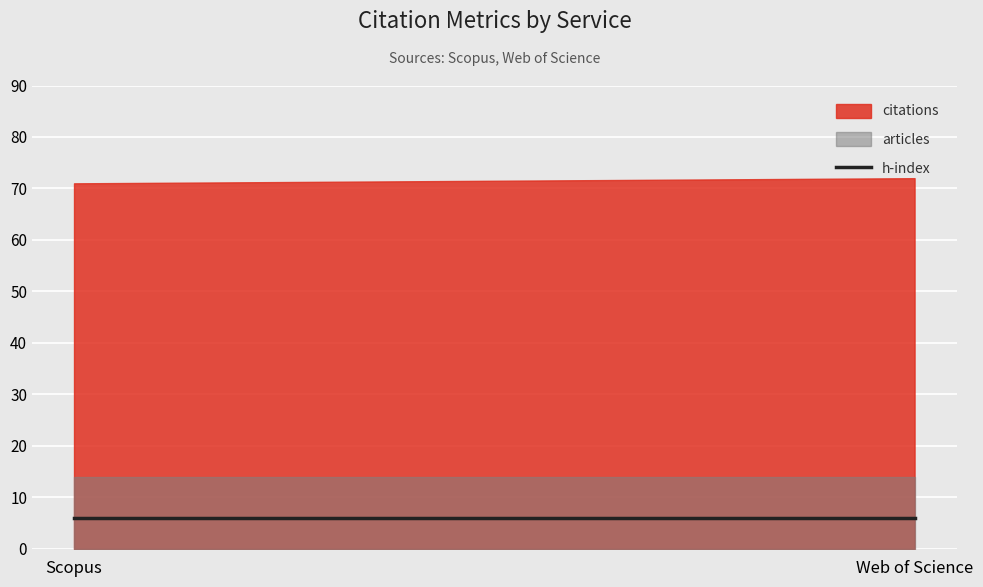

At how many categories does at least one series exceed 58?

2